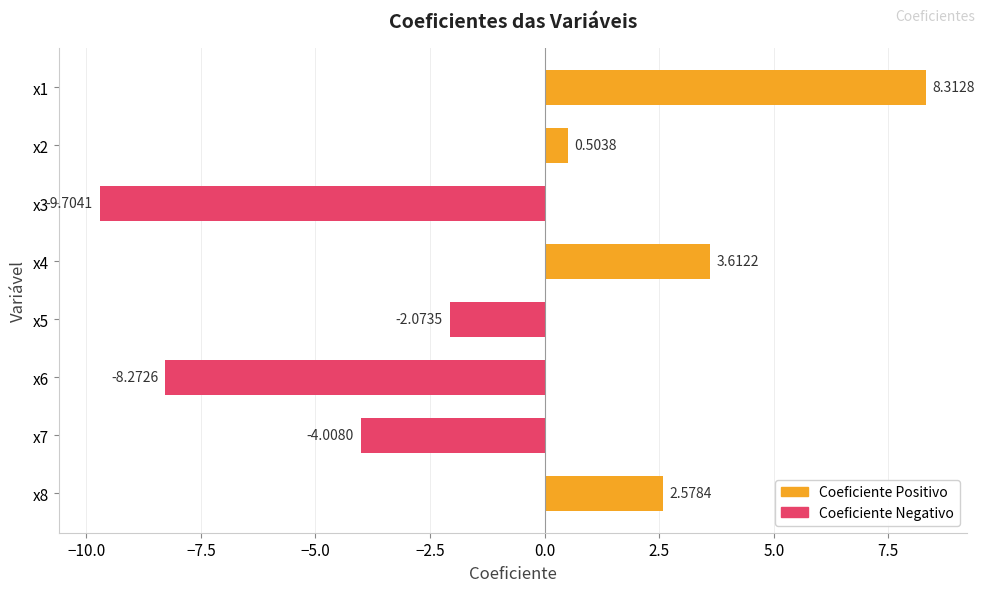

Are the bars horizontal?

Yes